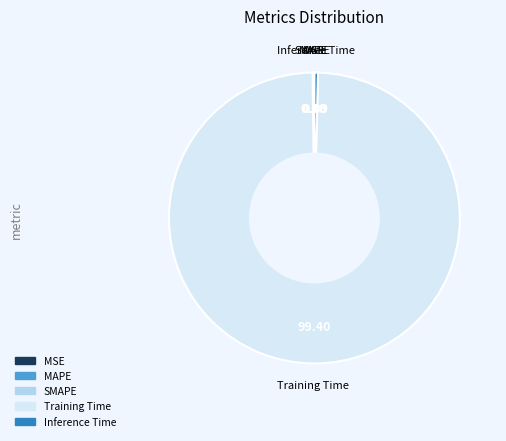

Which slice is the largest?

Training Time